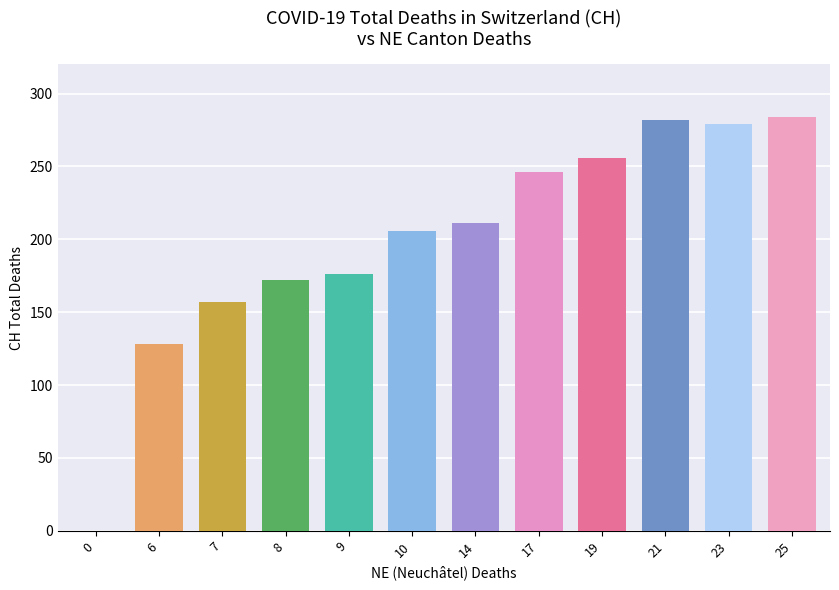

What is the ratio of the value at 14 to the value at 7?

1.3